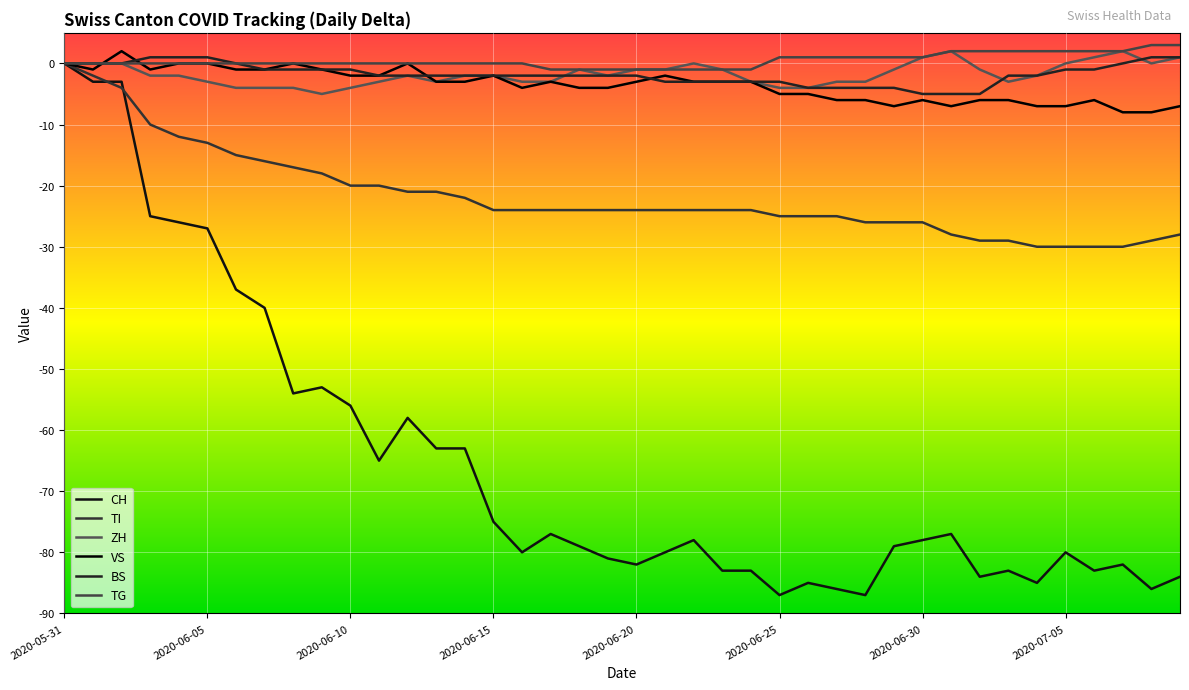

How many ZH values are between -3 and 0?

28